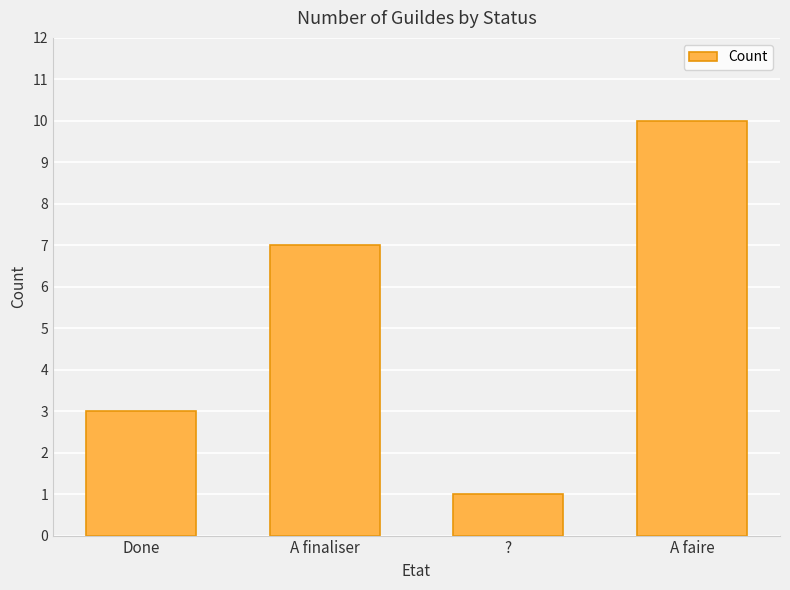

What is the label of the 2nd bar from the right?

?